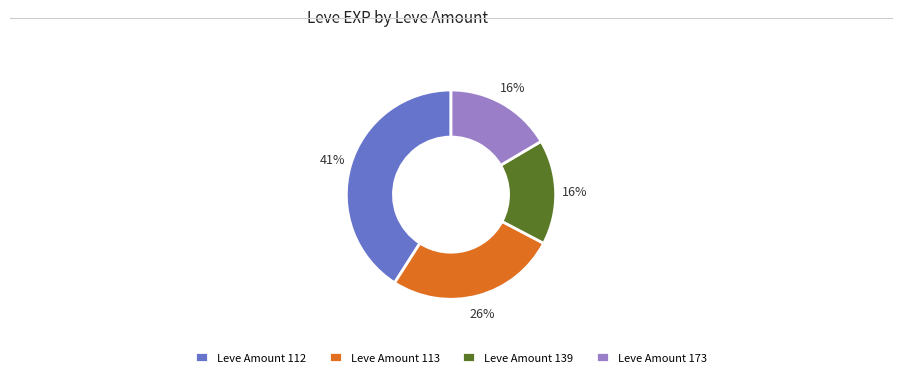

How many segments does this pie chart have?

4